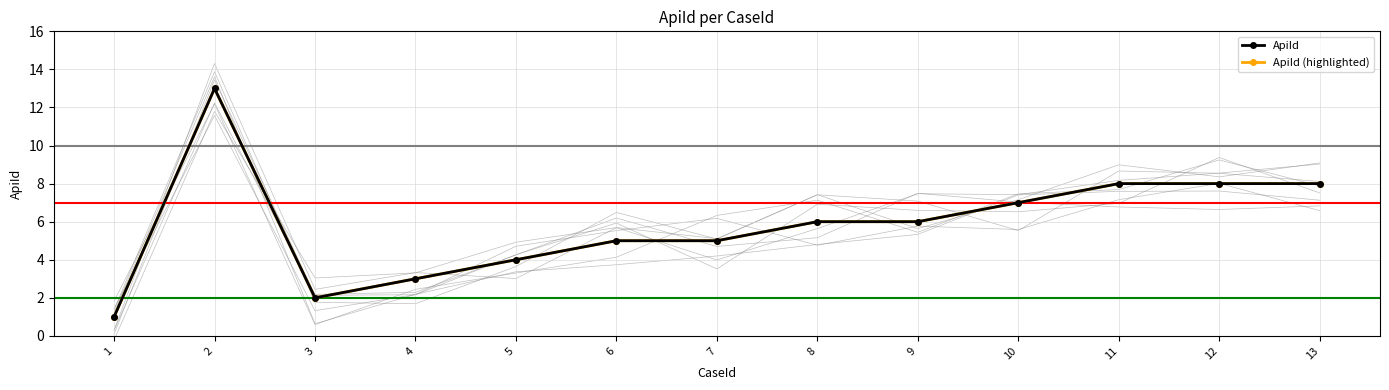

The value of ApiId (highlighted) at 11 is 8. True or false?

True